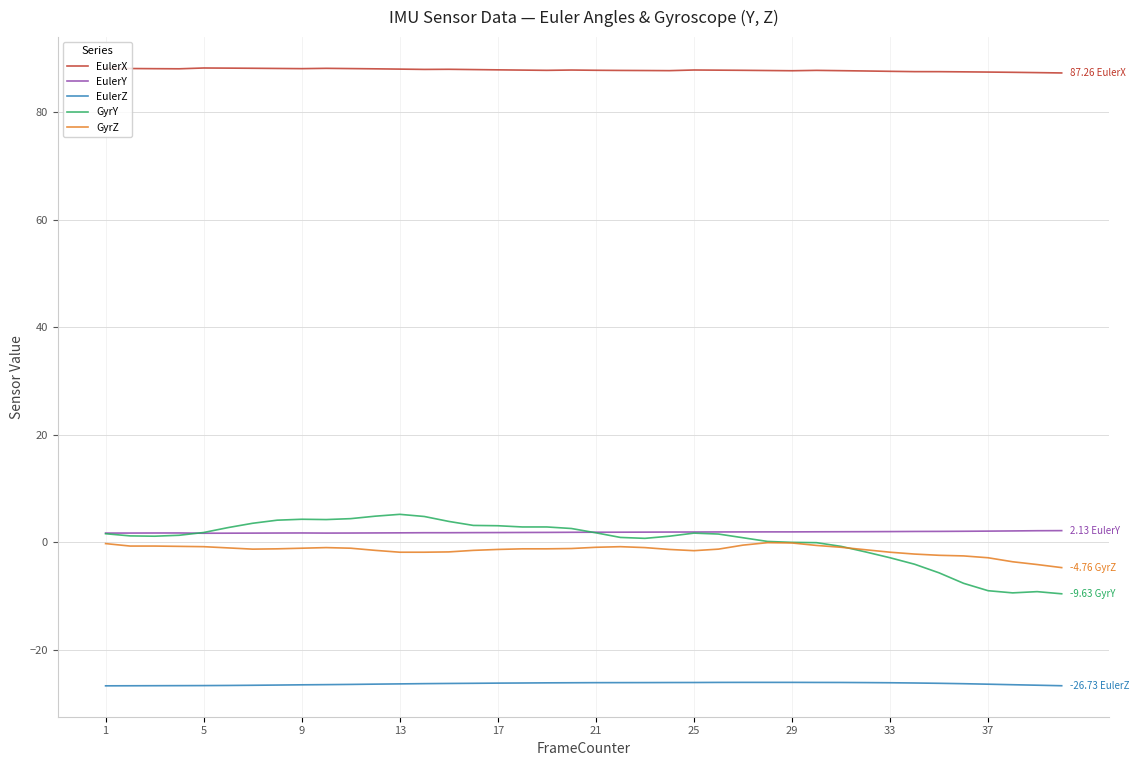

True or false: GyrY and EulerX intersect in this chart.

False